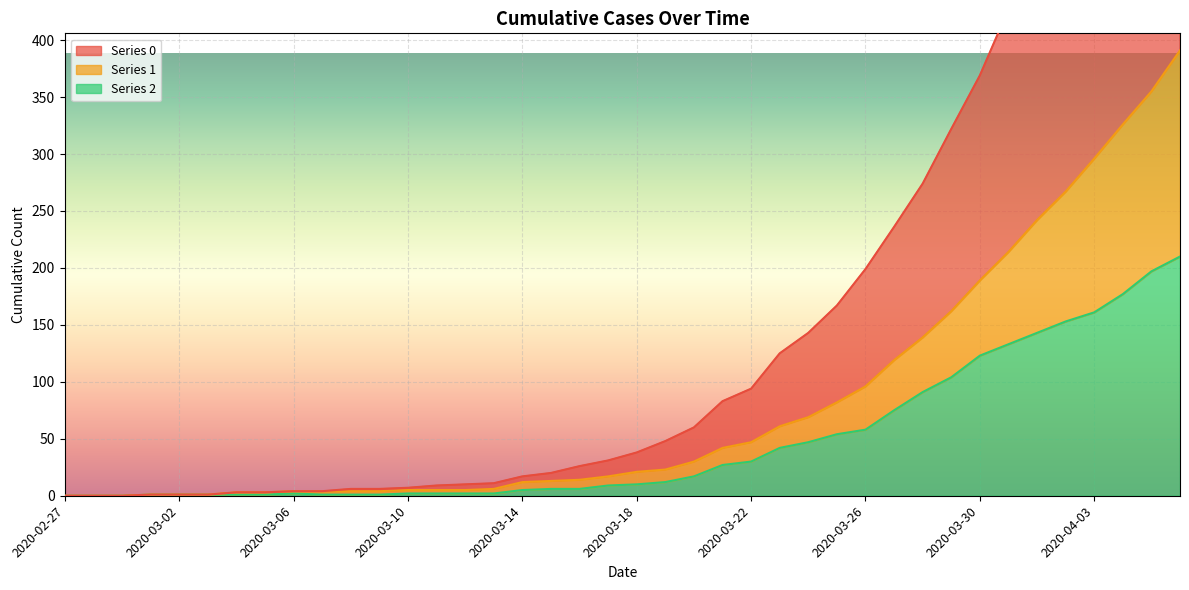

How many lines are shown in the chart?

3